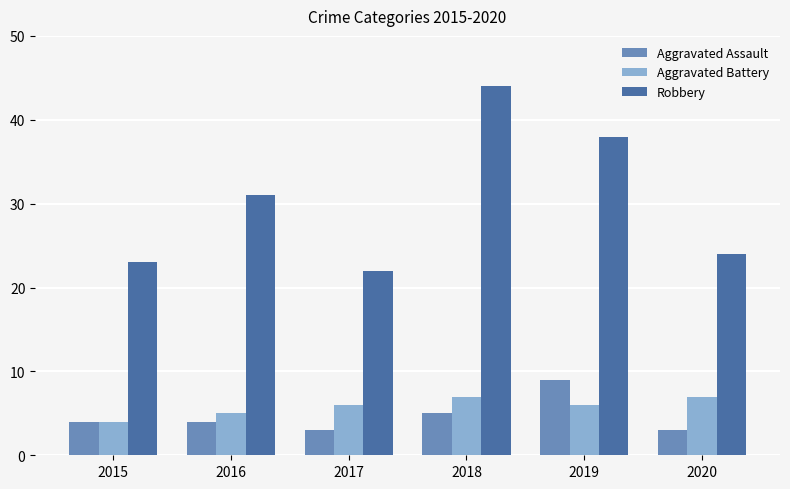

Where is Aggravated Battery nearest to the value 5?

2016